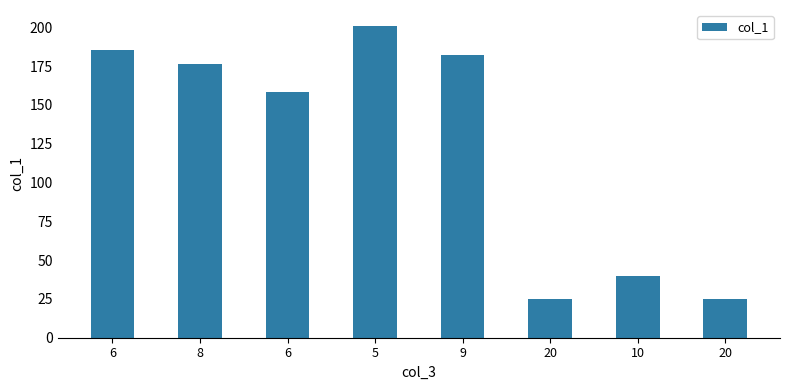

How many data points are less than 176?

4